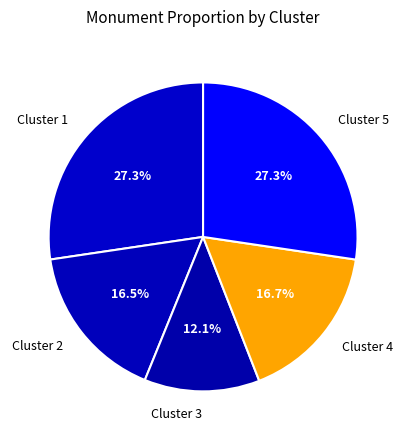

What percentage do Cluster 5 and Cluster 1 together represent?

54.7%